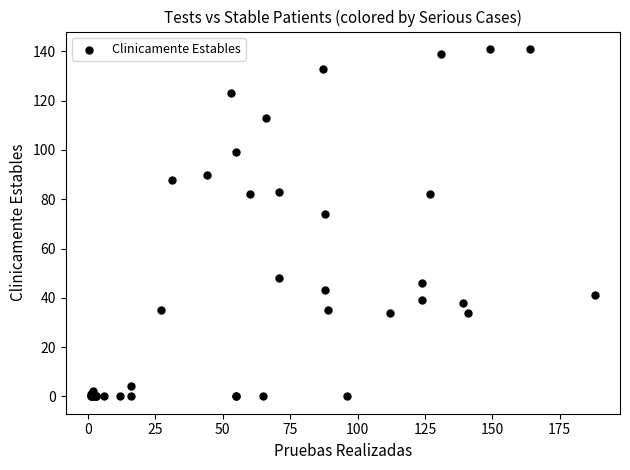

What Y value in the scatter plot is closest to 70?

74